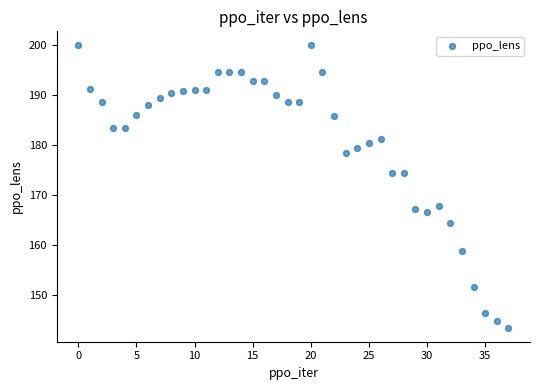

What is the range of Y values (max minus min)?

56.5